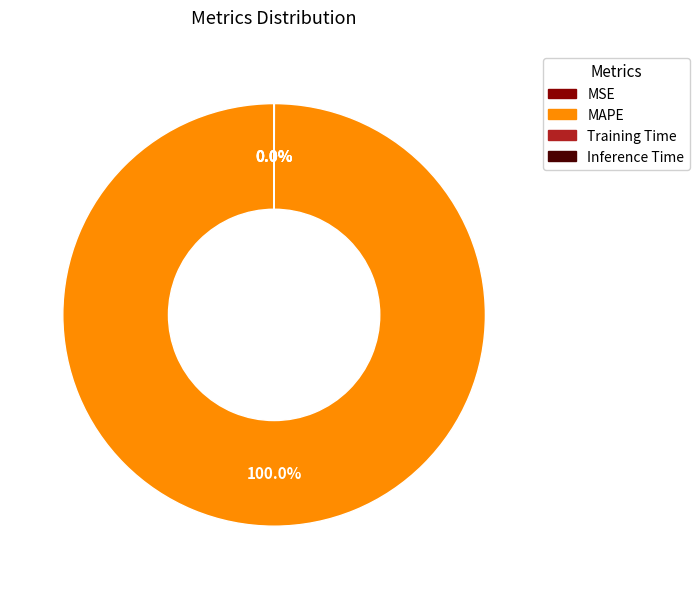

What is the largest slice in the pie chart?

MAPE